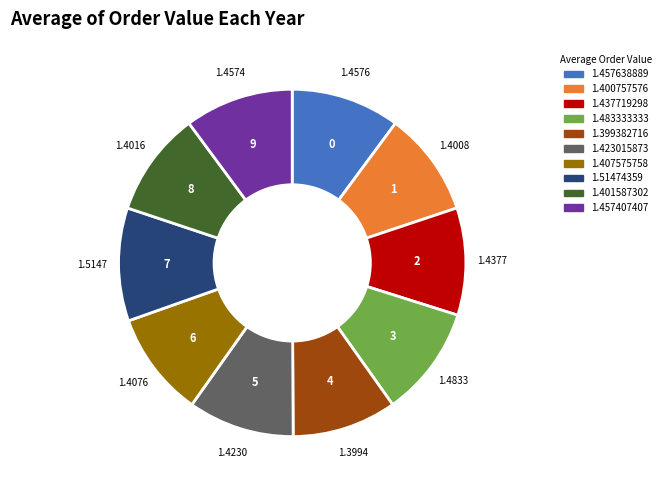

How many segments does this pie chart have?

10